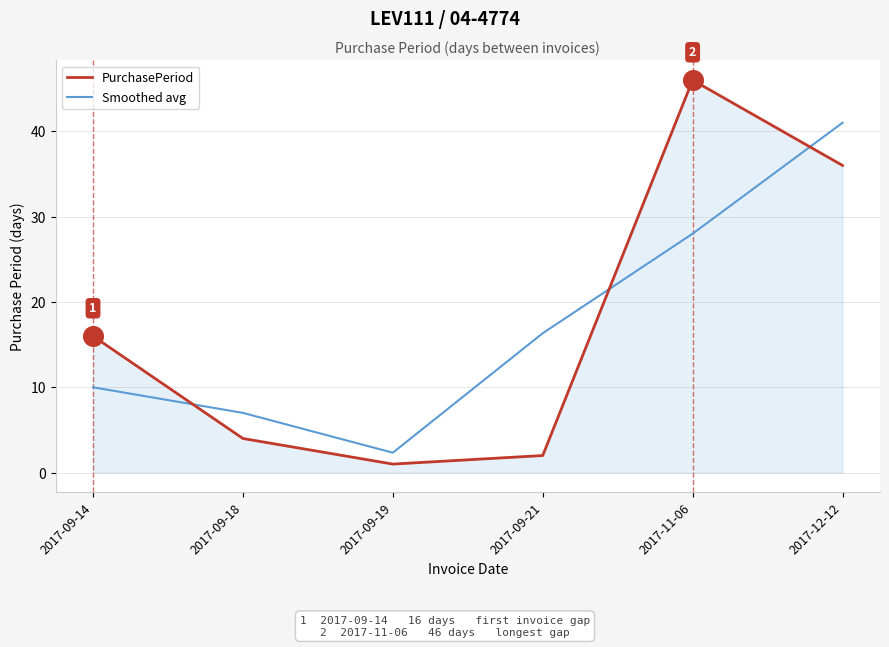

What is the spread (max minus min) of values at 2017-09-18?

3.0